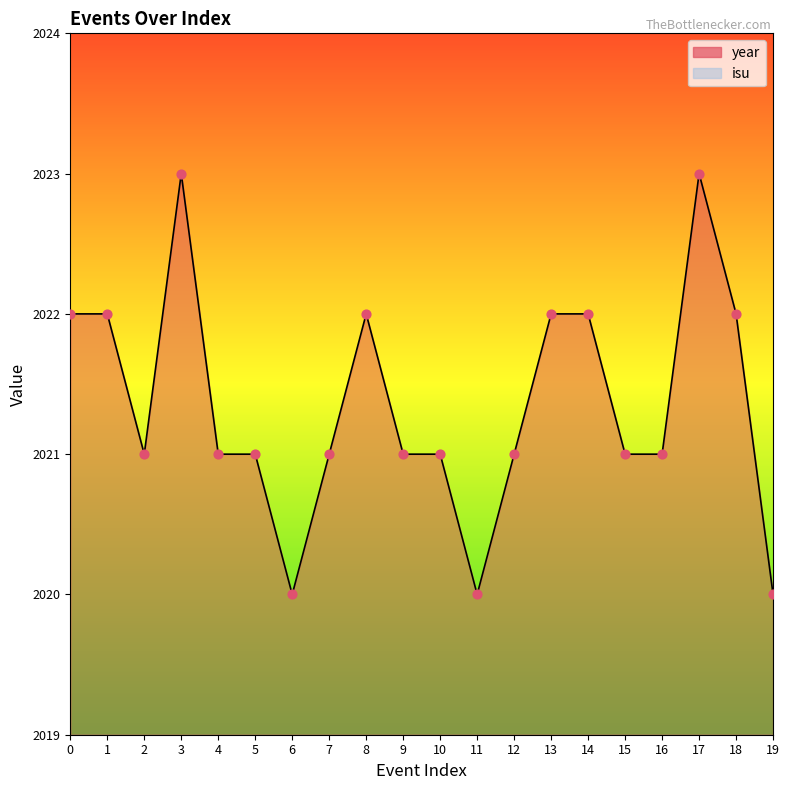

What is the change in value from 3 to 14?

-1